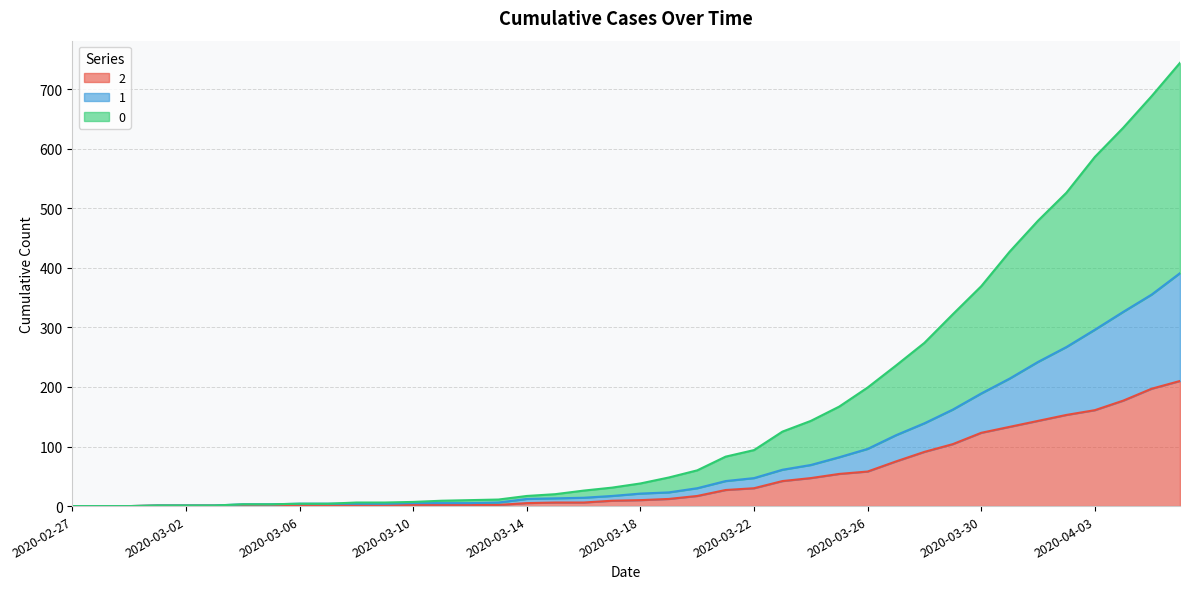

True or false: 2 has more than 1 interior local peaks.

False